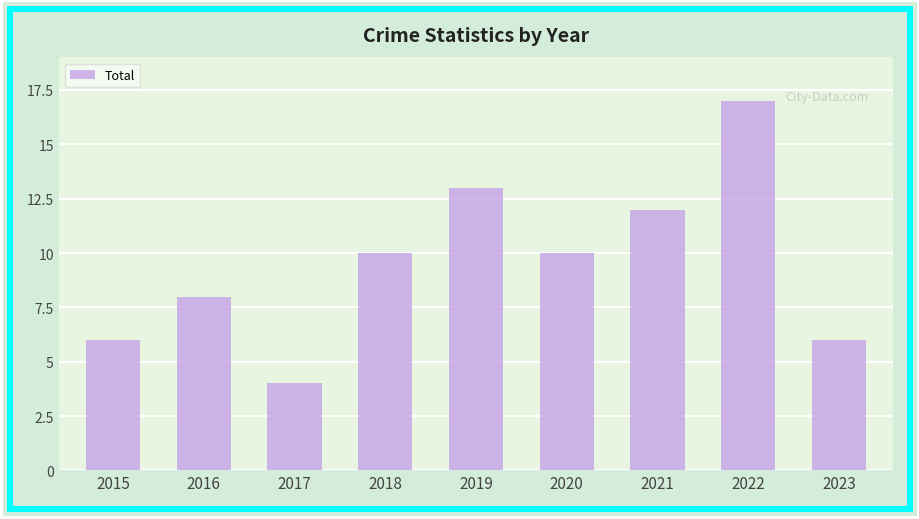

What is the value of the 5th bar from the left?

13